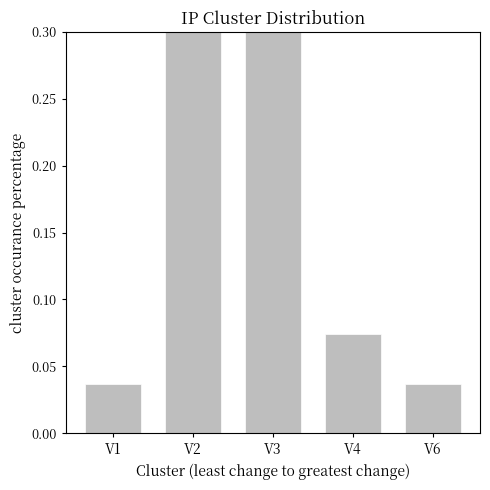

Reading left to right, extract all data points from this chart.

V1=0.0	V2=0.5	V3=0.4	V4=0.1	V6=0.0